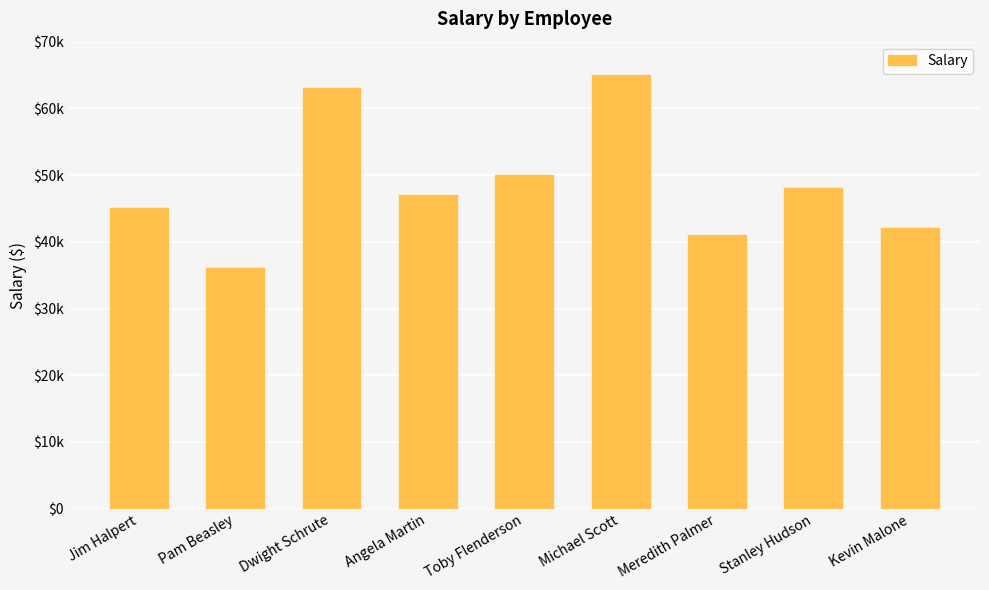

Where does the data first go above 47000?

Dwight Schrute